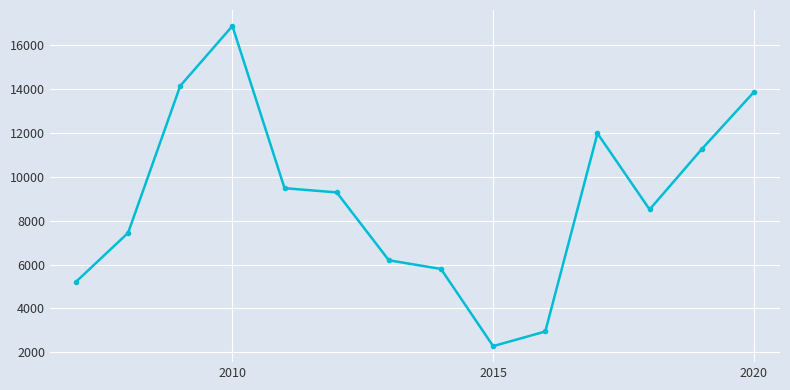

What is the sum of all values?

125302